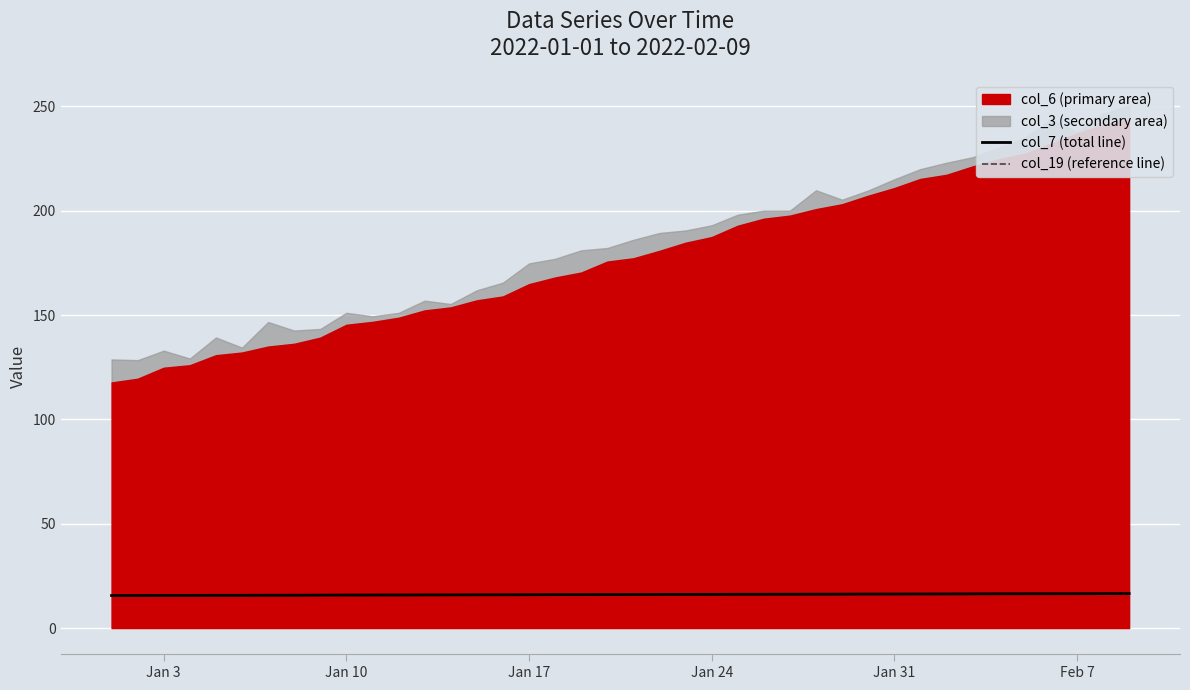

What is the maximum value for col_19 (reference line)?

16.4